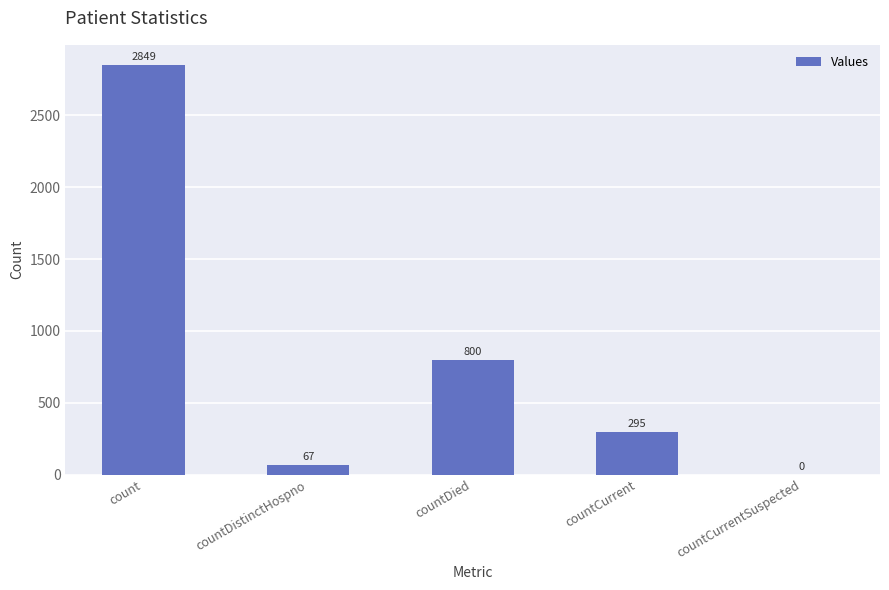

Reading left to right, list all the values displayed in this chart.

2849	67	800	295	0